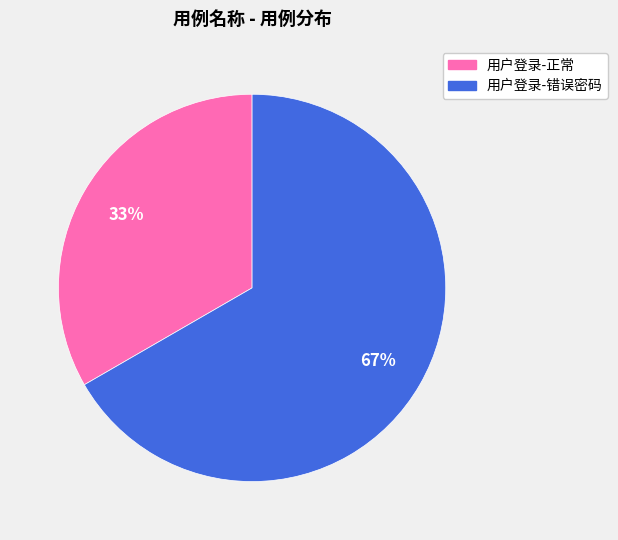

Rank the categories by value from lowest to highest.

用户登录-正常, 用户登录-错误密码